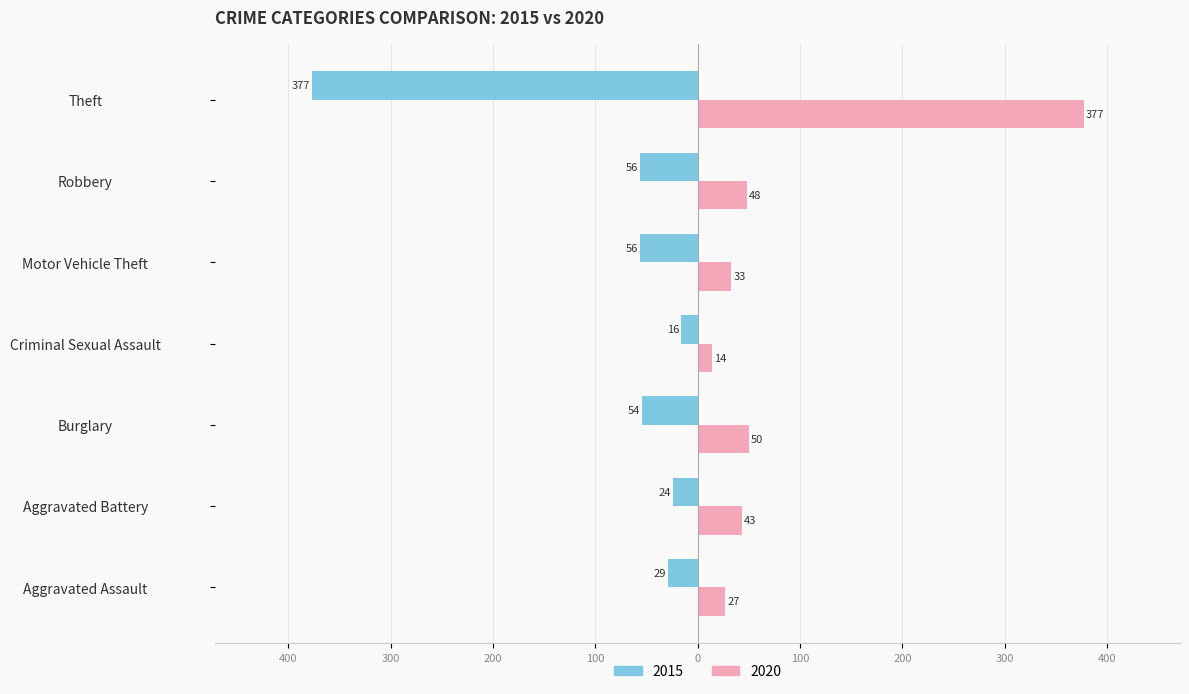

What is the maximum value shown in the chart?

377